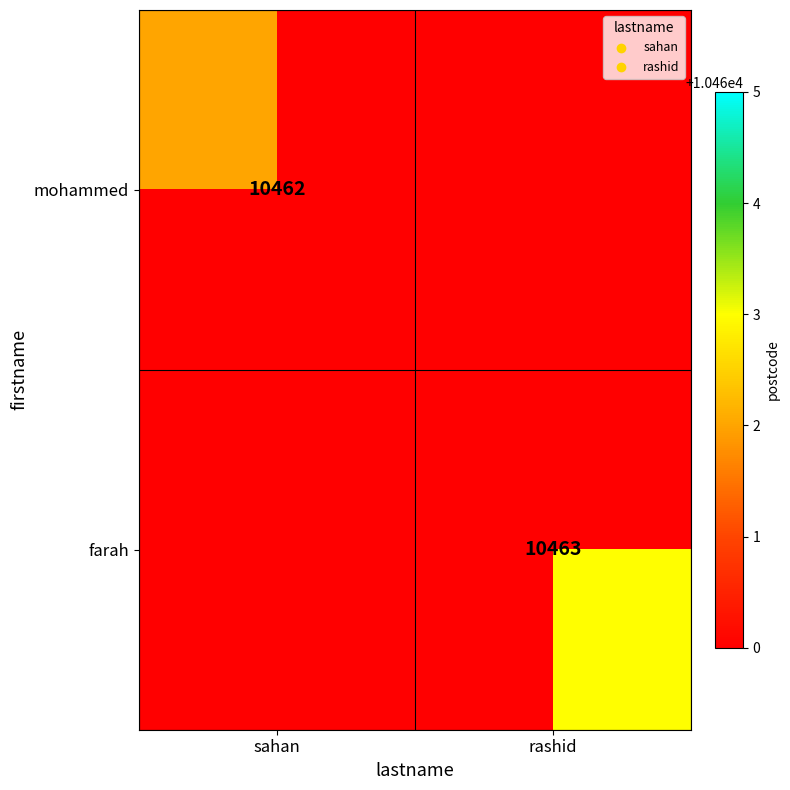

The farah series shows 15771 at rashid. True or false?

False